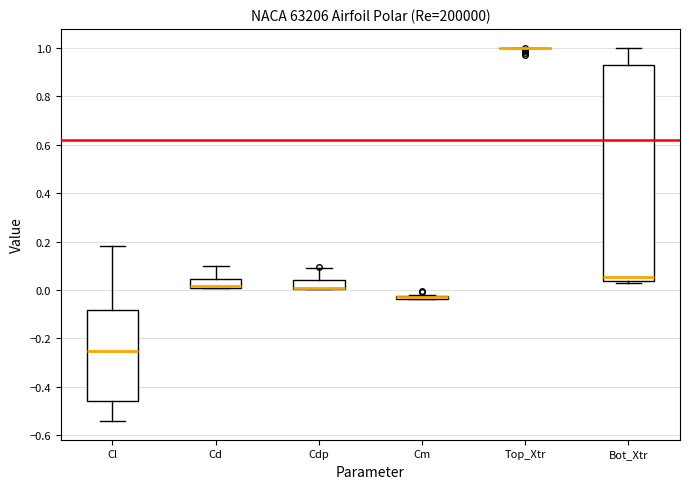

Which box is the tallest, from its lower edge to its upper edge?

Bot_Xtr